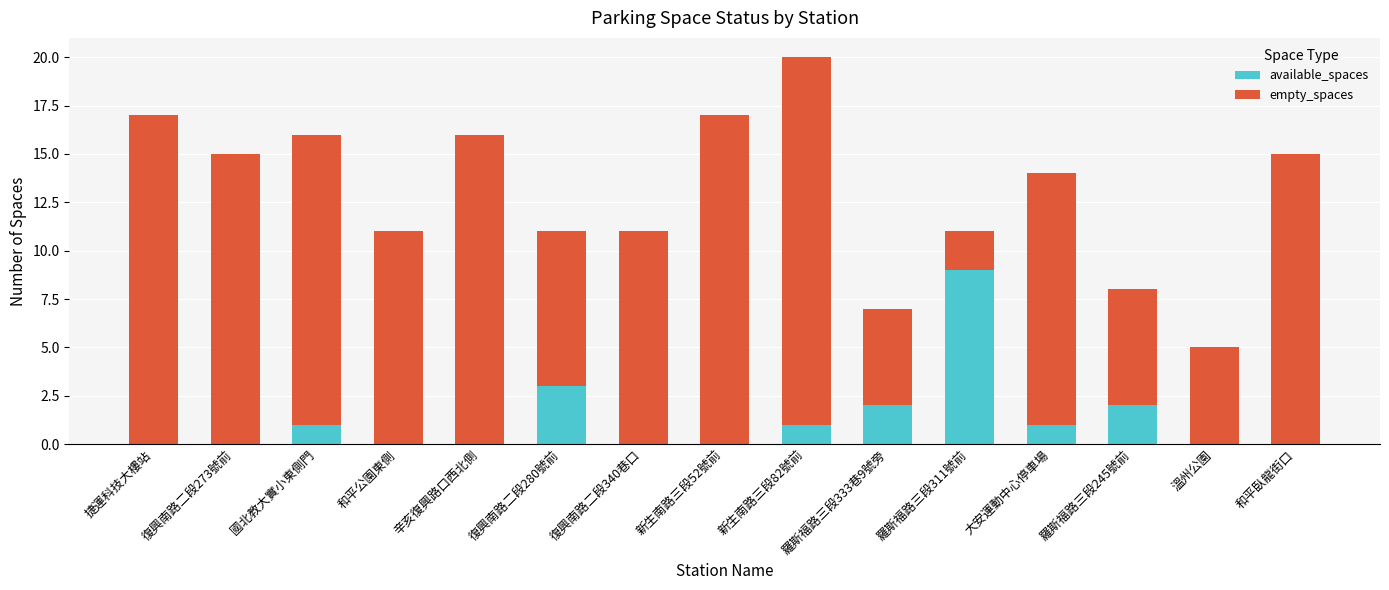

What is the sum of the available_spaces values at 羅斯福路三段245號前 and 大安運動中心停車場?

3